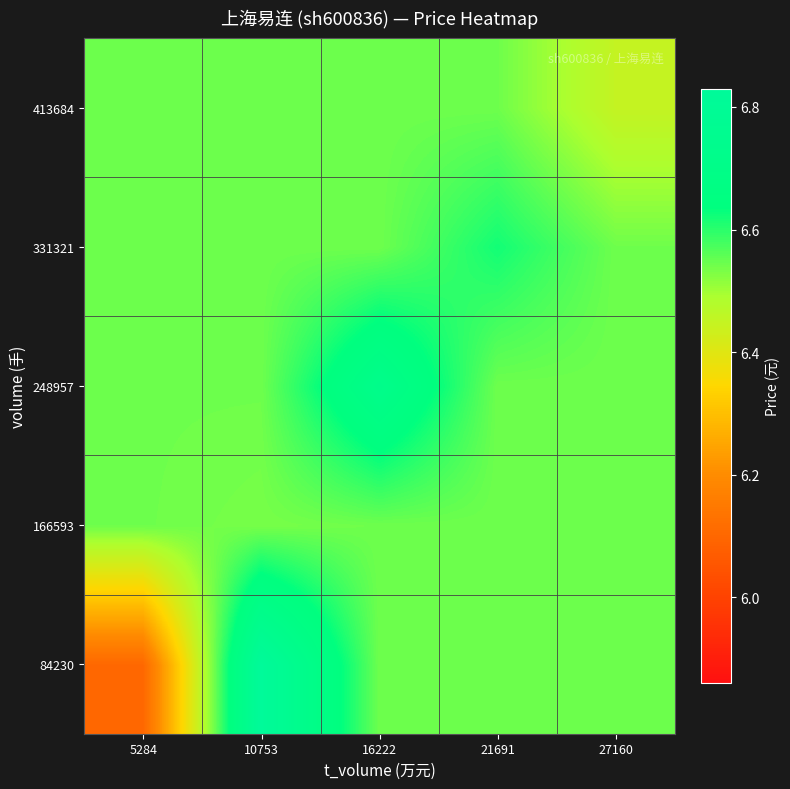

Rank the series by their average value, from highest to lowest.

248957, 331321, 166593, 413684, 84230